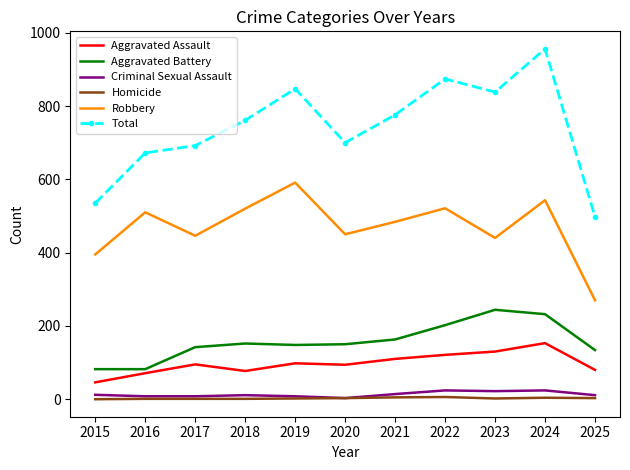

Between 2023 and 2024, which series saw the biggest shift?

Total